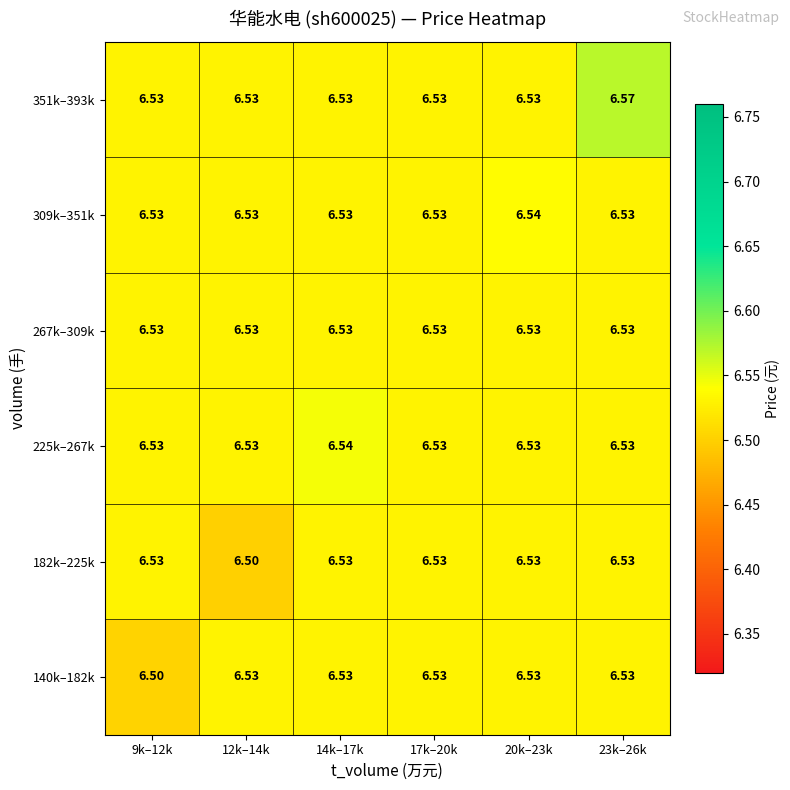

Is the value of 351k–393k at 23k–26k greater than the value of 182k–225k at 17k–20k?

Yes